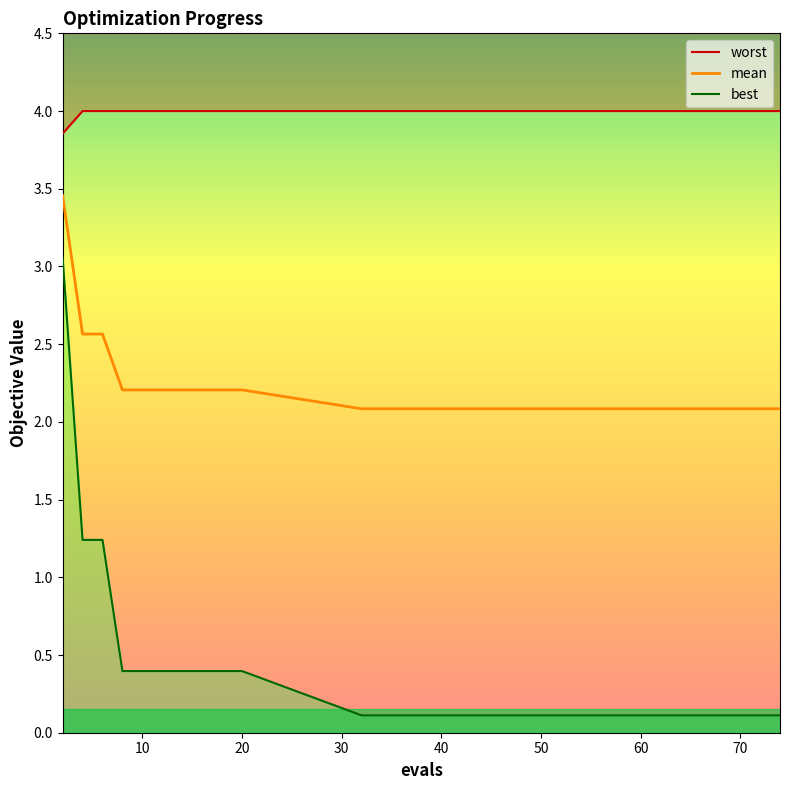

True or false: mean has a value of 1.4 at 50.

False